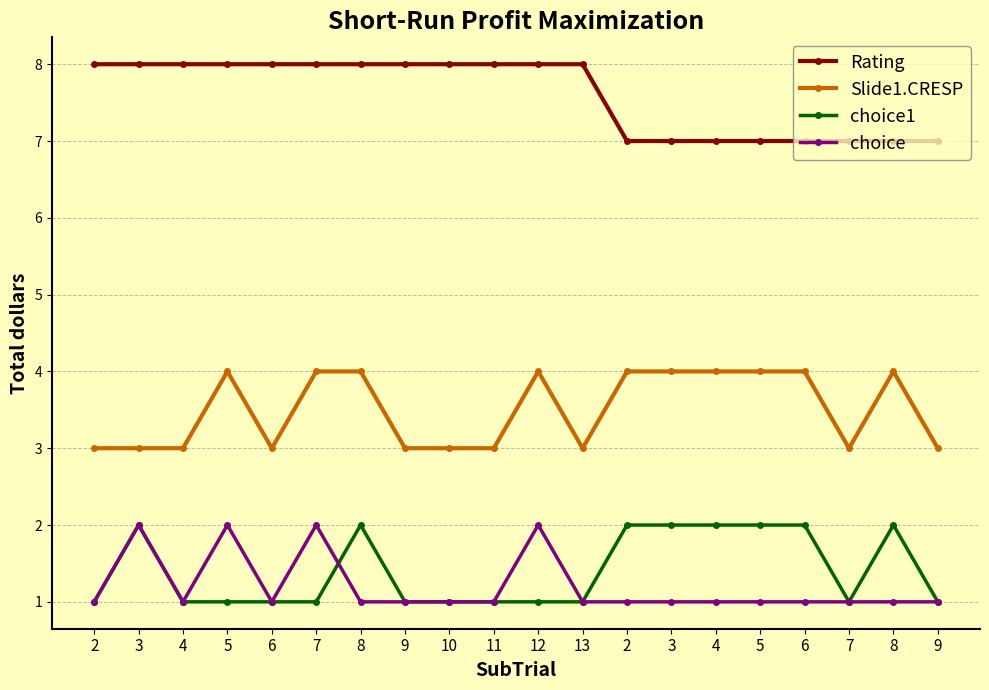

What are all the series names shown in the legend?

Rating, Slide1.CRESP, choice1, choice